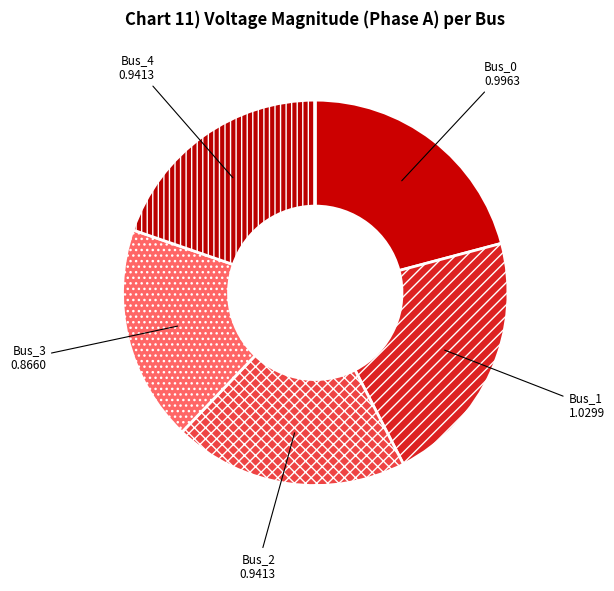

Do Bus_2 and Bus_3 together represent more than half of the pie?

No